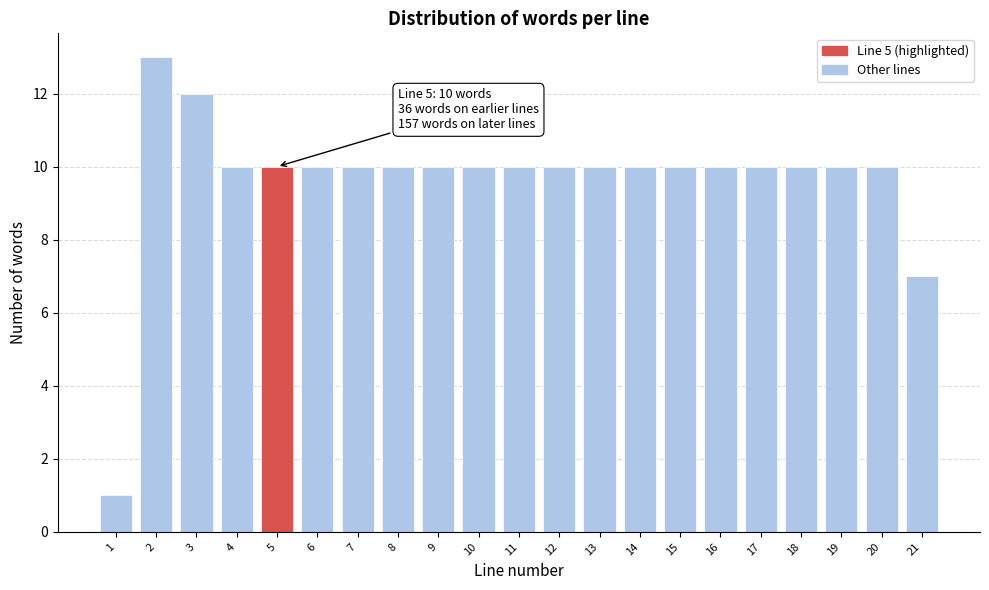

Reading right to left, list all the values displayed in this chart.

7	10	10	10	10	10	10	10	10	10	10	10	10	10	10	10	10	10	12	13	1